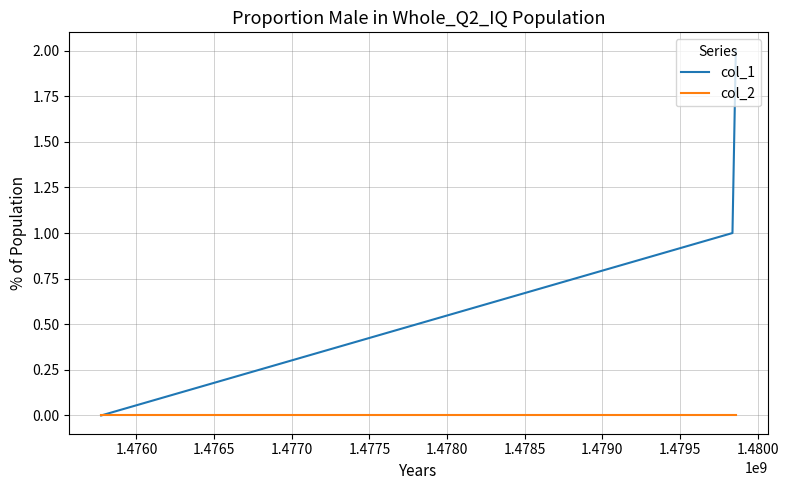

Which series has the largest range (max minus min)?

col_1